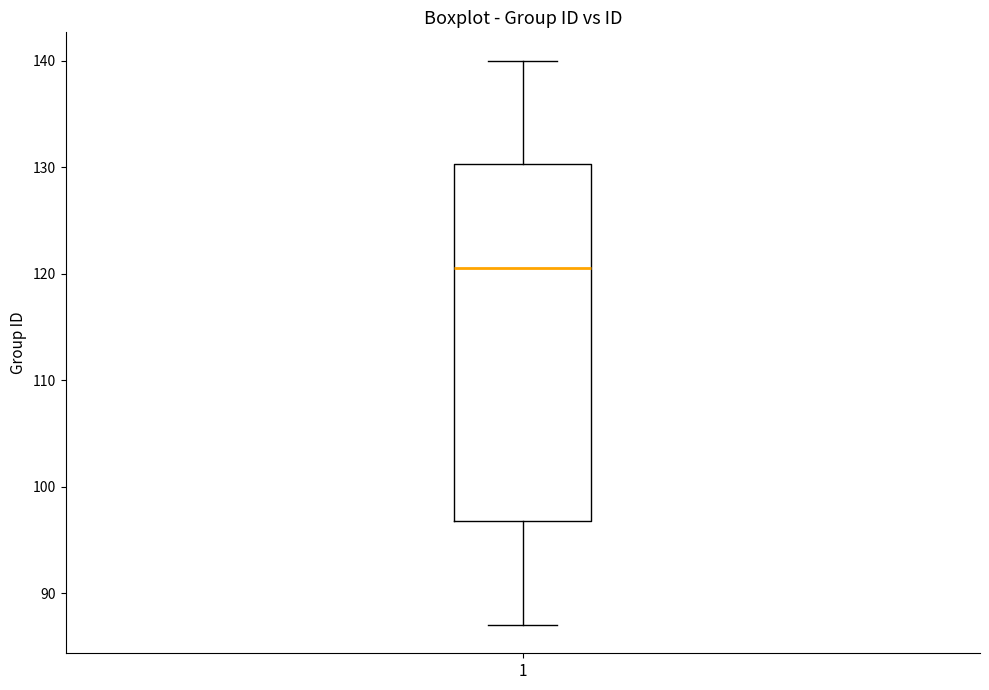

Where does the median line of the box at x = 1 sit on the y-axis? The values are not printed on the chart, so give them approximately, as read against the axis.

121